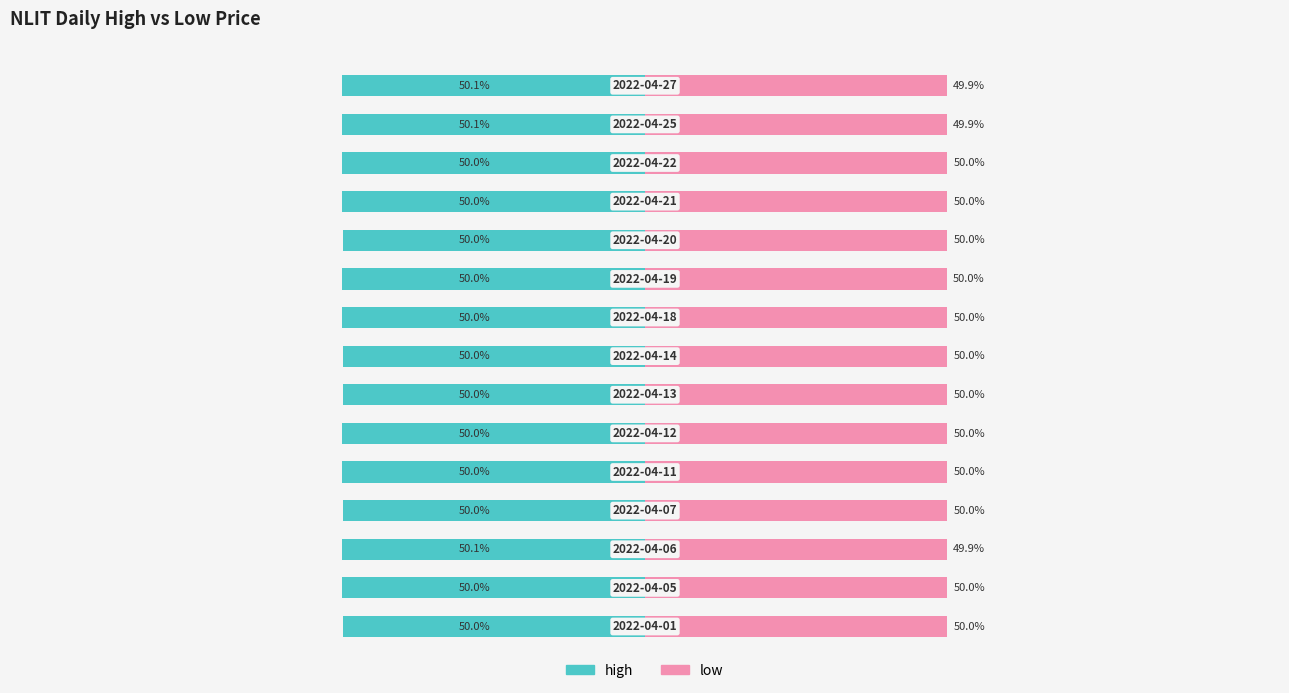

Which series has the largest total across all categories?

low